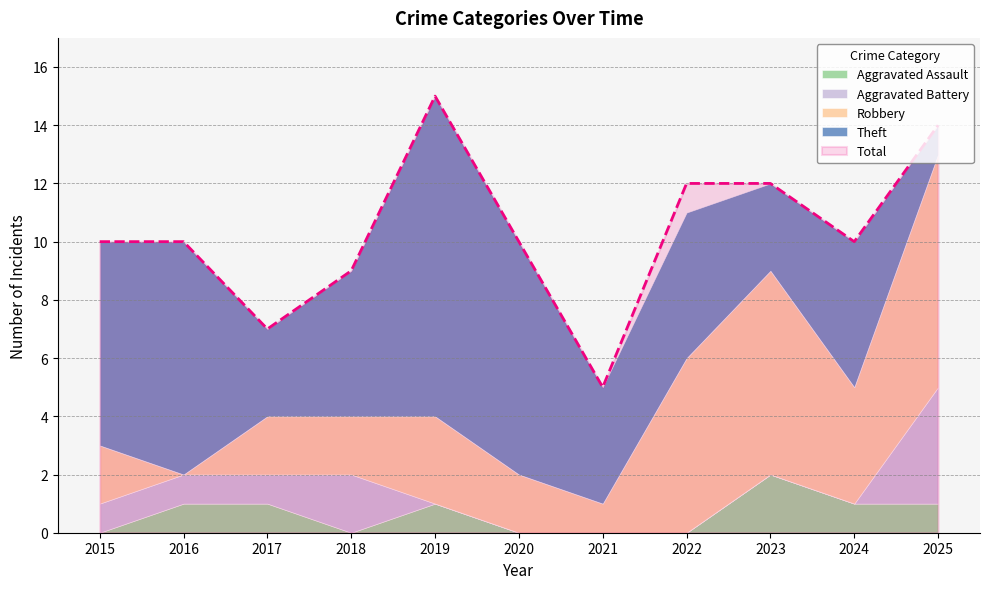

Read the Robbery value at 2022.

6